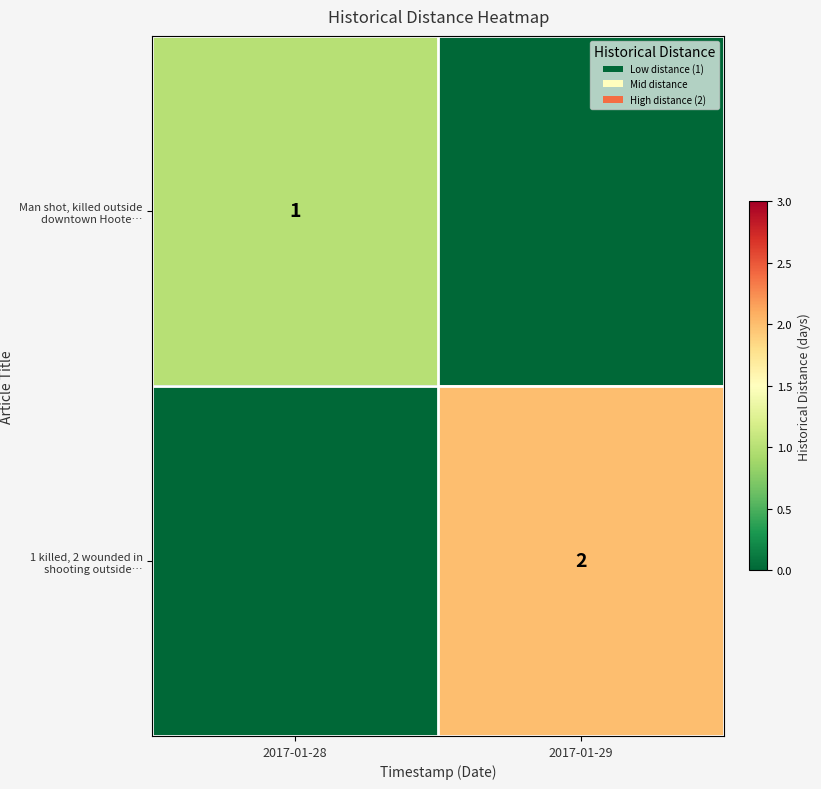

The Man shot, killed outside downtown Hoote… series shows 1 at 2017-01-28. True or false?

True